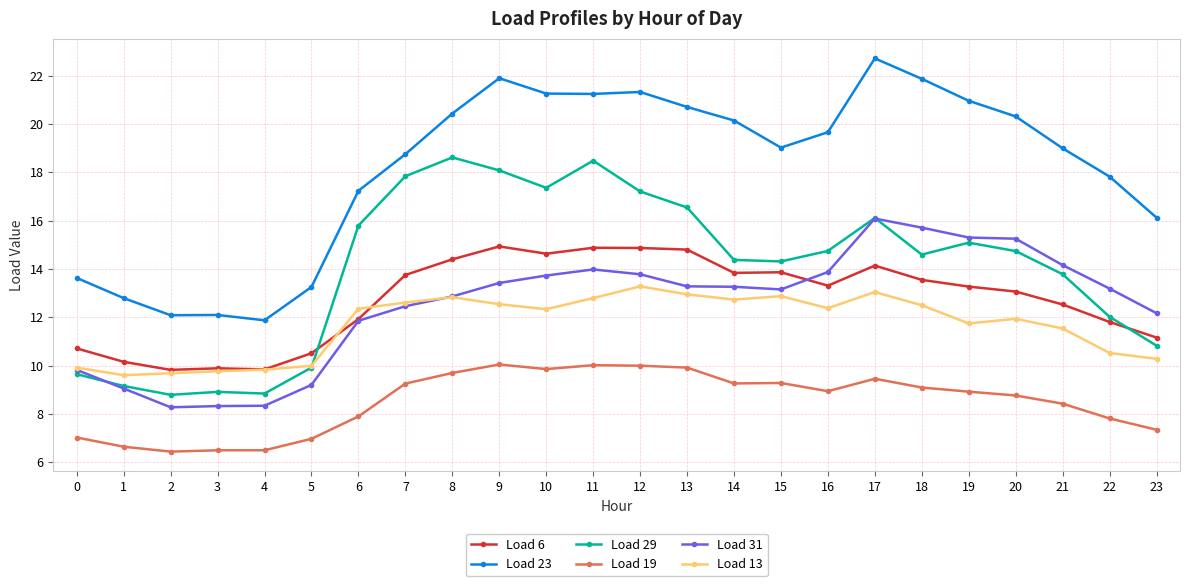

True or false: Load 6 has more than 1 points higher than both neighbors.

True